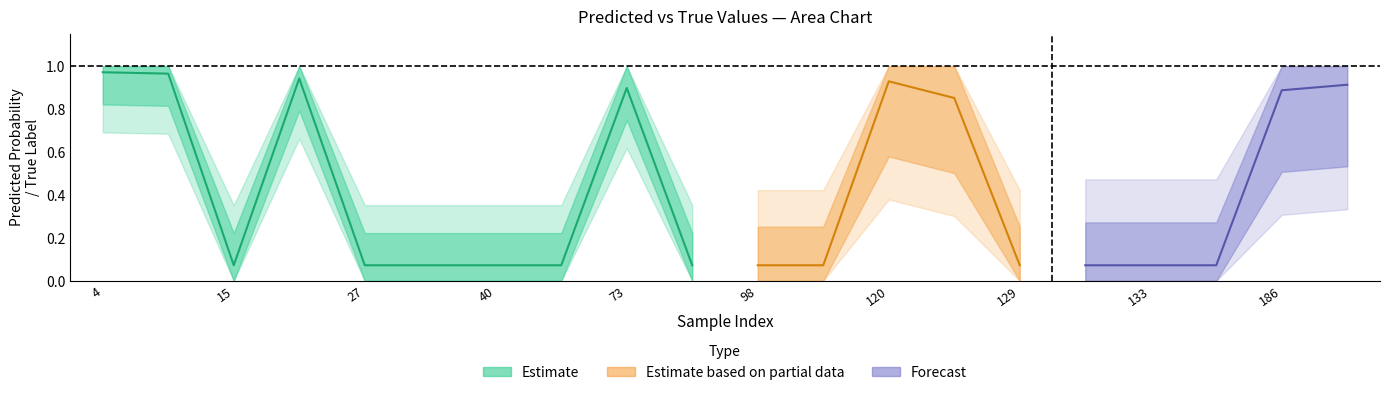

At which category does the chart reach its peak across all series?

4